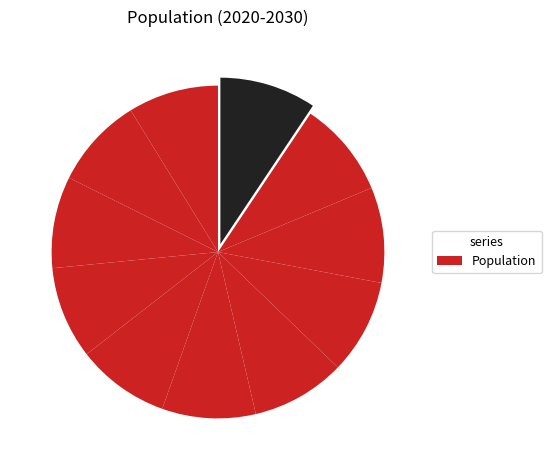

How many slices are in this pie chart?

11